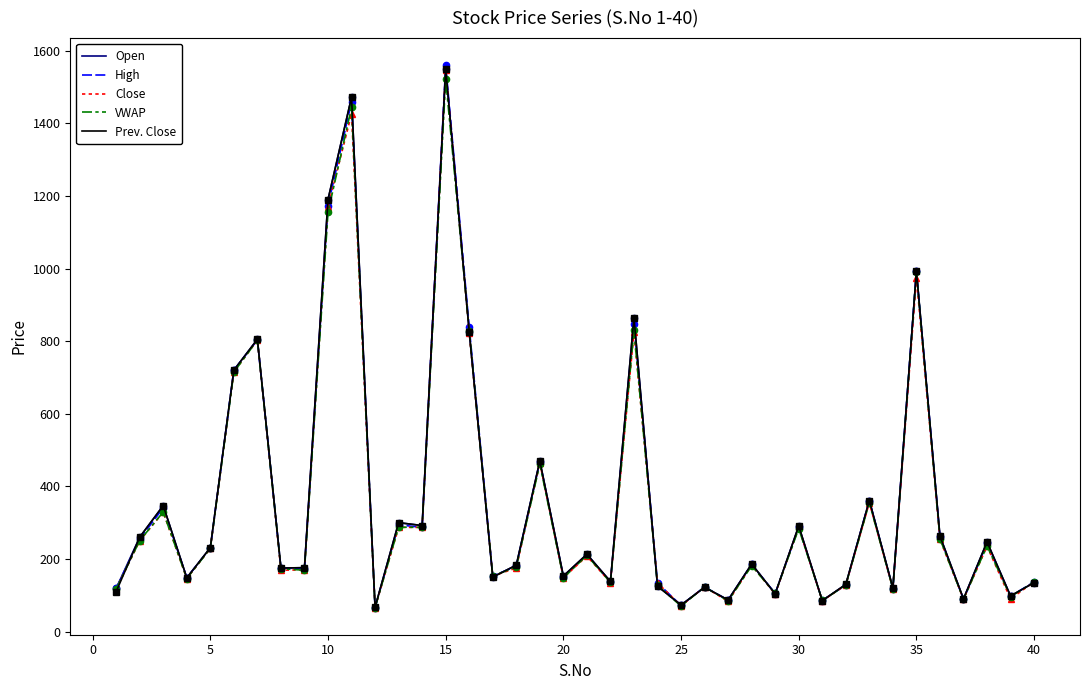

What is the minimum value for Close?

66.0